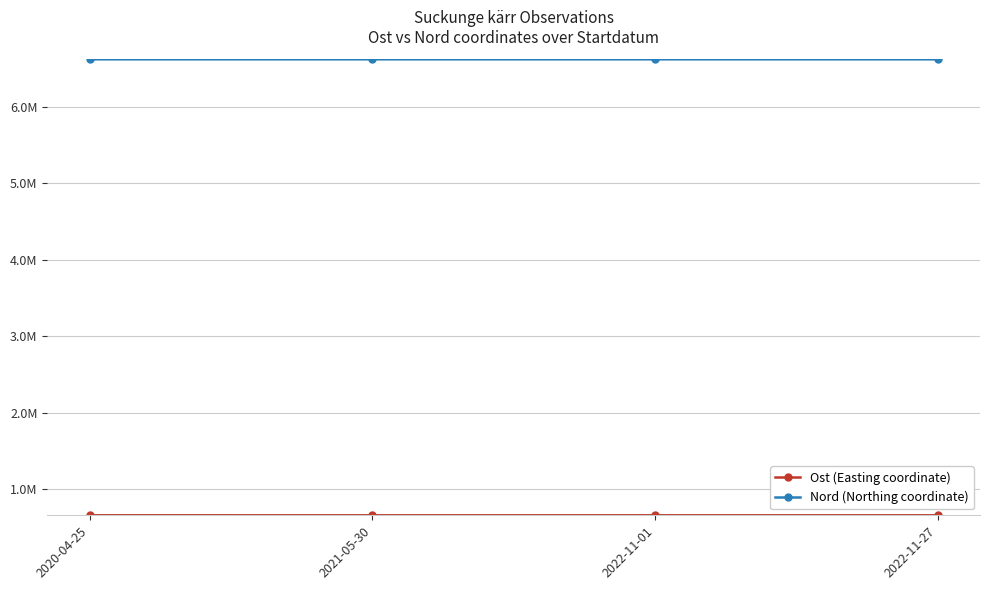

Is the value of Nord (Northing coordinate) at 2022-11-01 greater than the value of Ost (Easting coordinate) at 2020-04-25?

Yes